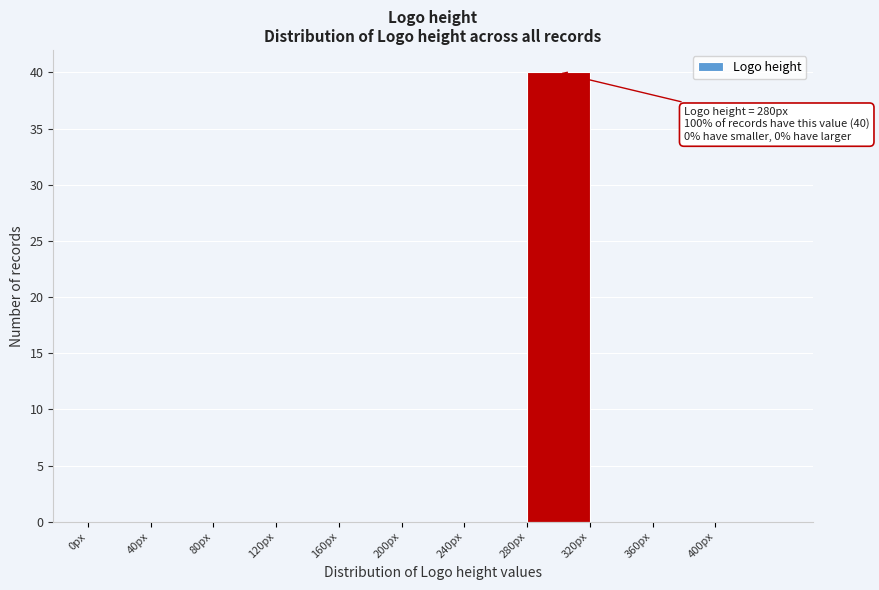

Which range on the x-axis has the tallest bar?

280 to 320